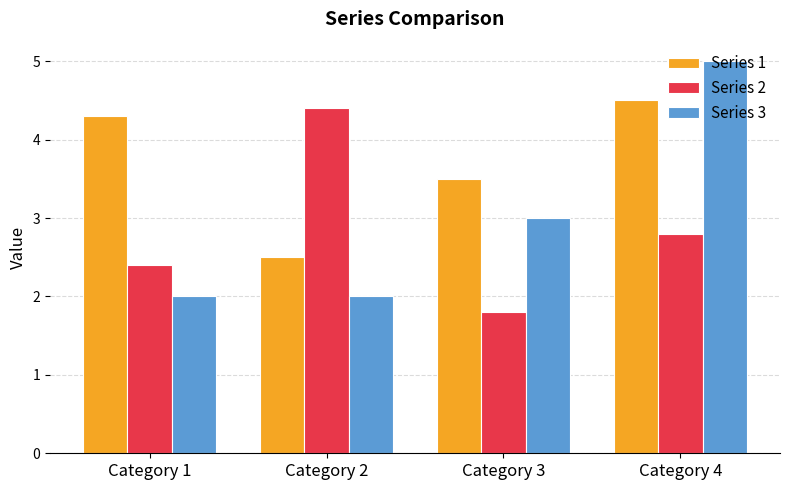

Reading left to right, transcribe all the data shown in this chart.

Series 1: 4.3	2.5	3.5	4.5
Series 2: 2.4	4.4	1.8	2.8
Series 3: 2.0	2.0	3.0	5.0